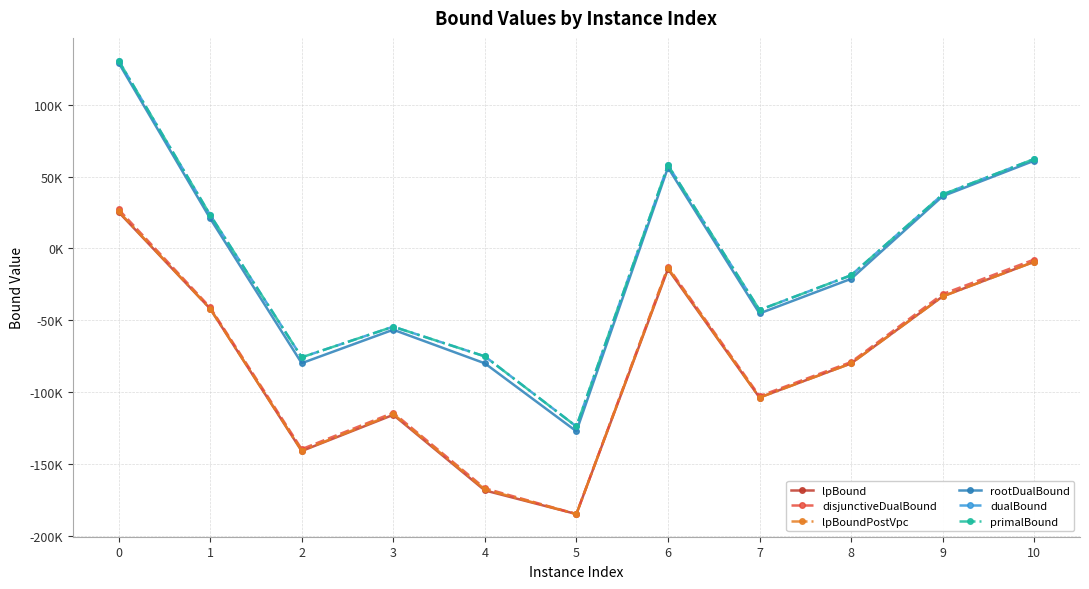

At which category does rootDualBound reach its first local peak?

3